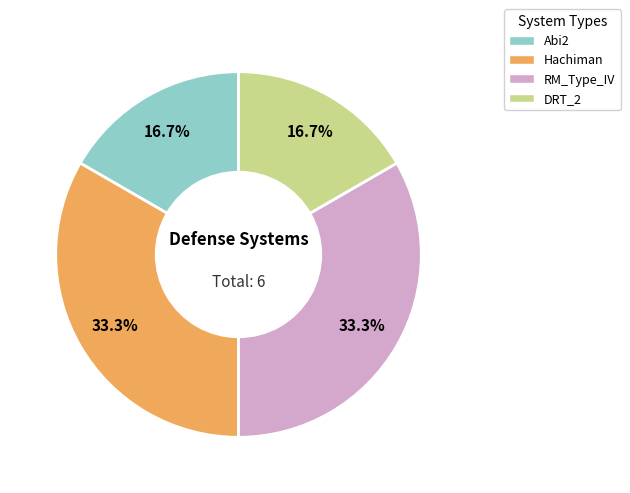

Does DRT_2 represent more than half of the total?

No